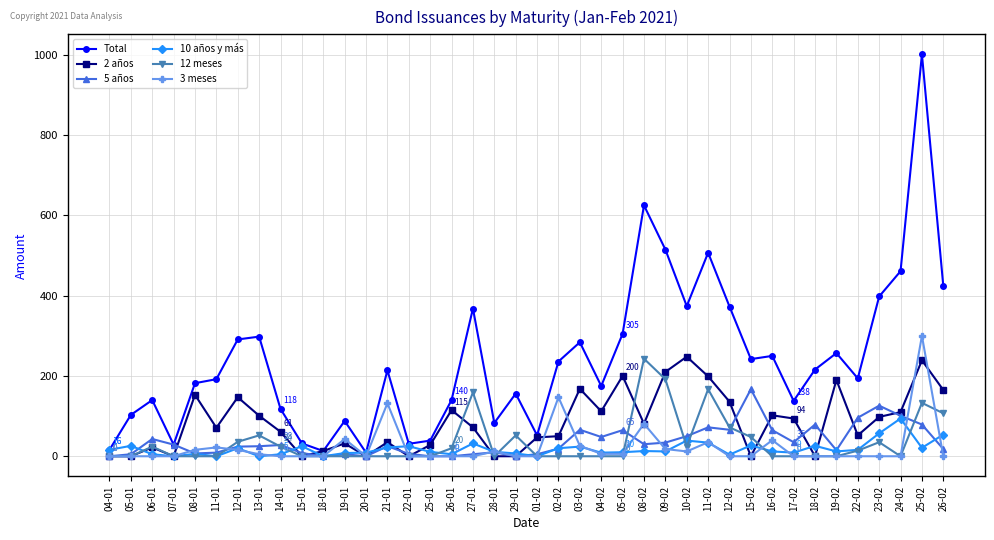

Which category has the highest value across all series?

25-02